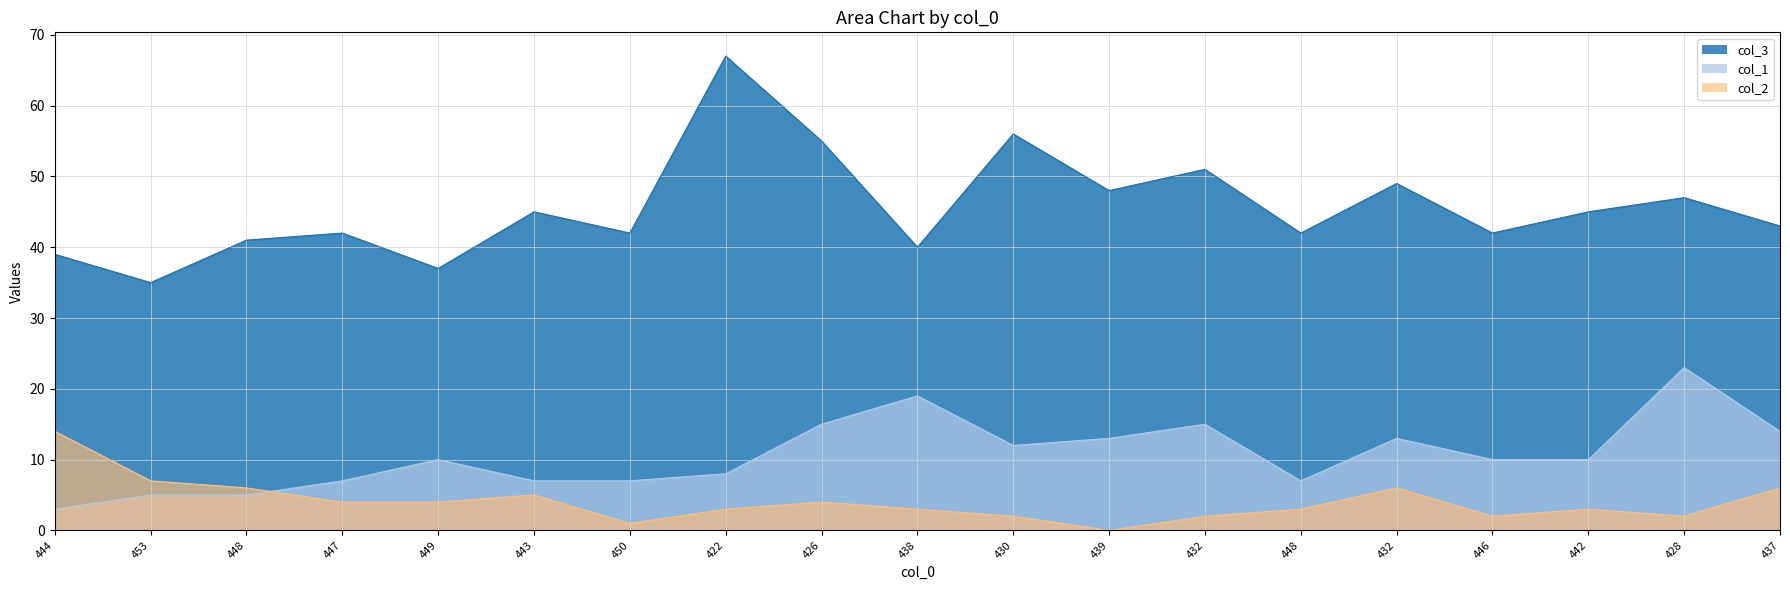

Is it true that col_2 equals 3 at 422?

True